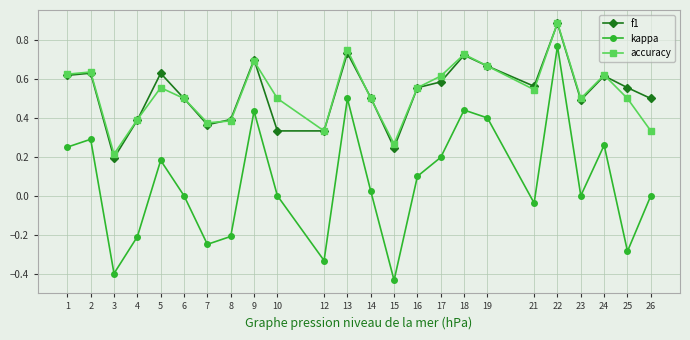

How many lines are shown in the chart?

3